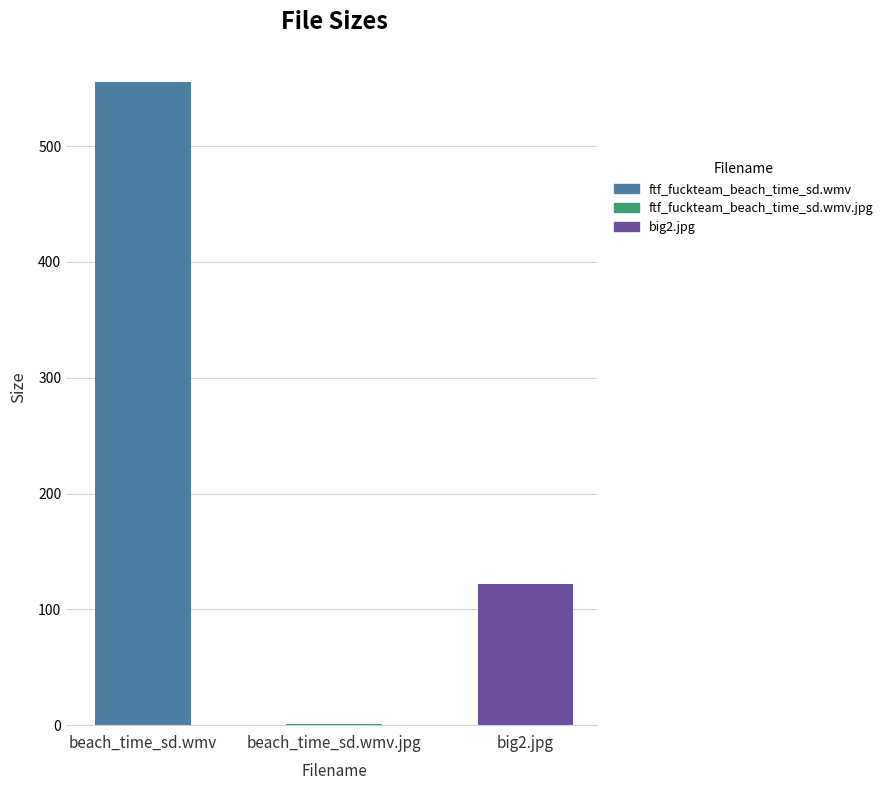

Reading right to left, transcribe all the data shown in this chart.

big2.jpg=121.7	beach_time_sd.wmv.jpg=1.0	beach_time_sd.wmv=555.3